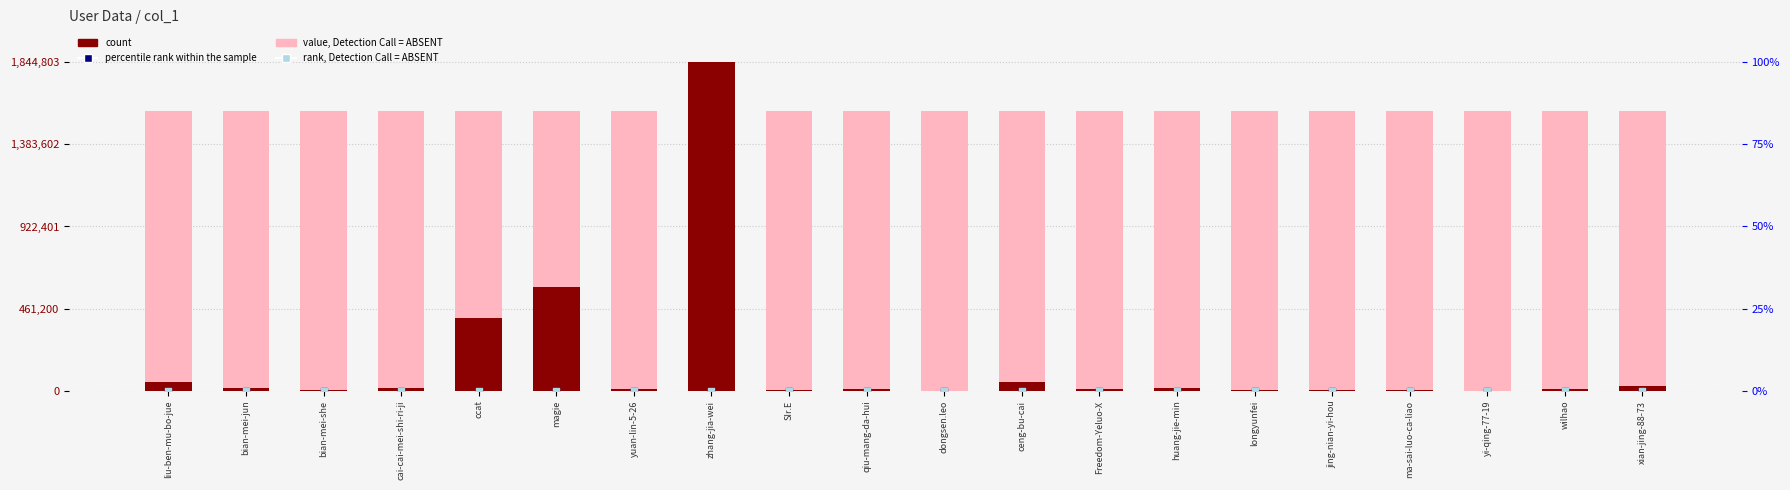

Which series contains the lowest Y value?

rank, Detection Call = ABSENT